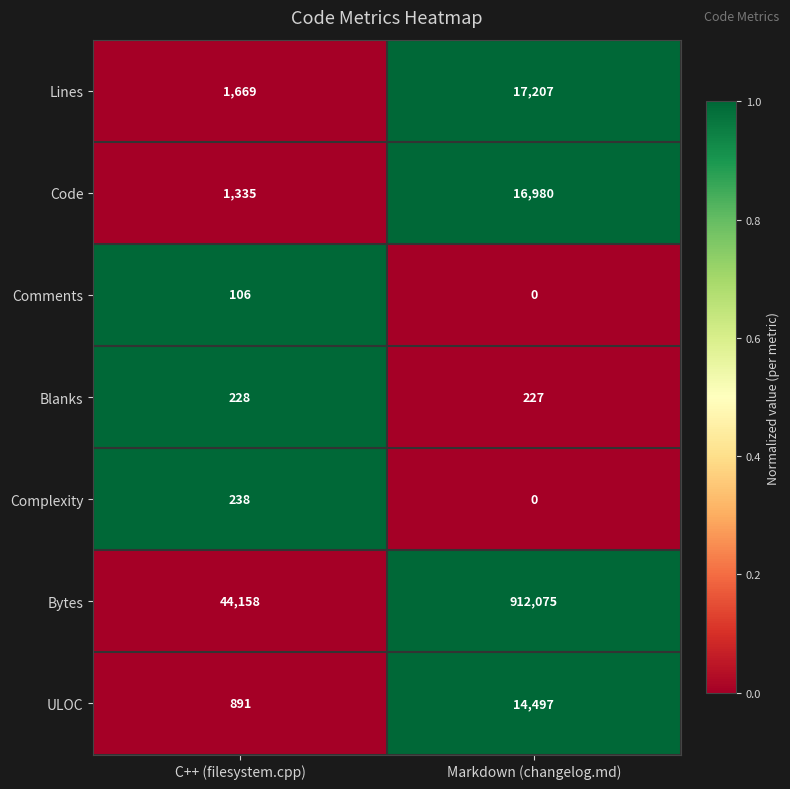

What is the maximum value shown in the chart?

912075